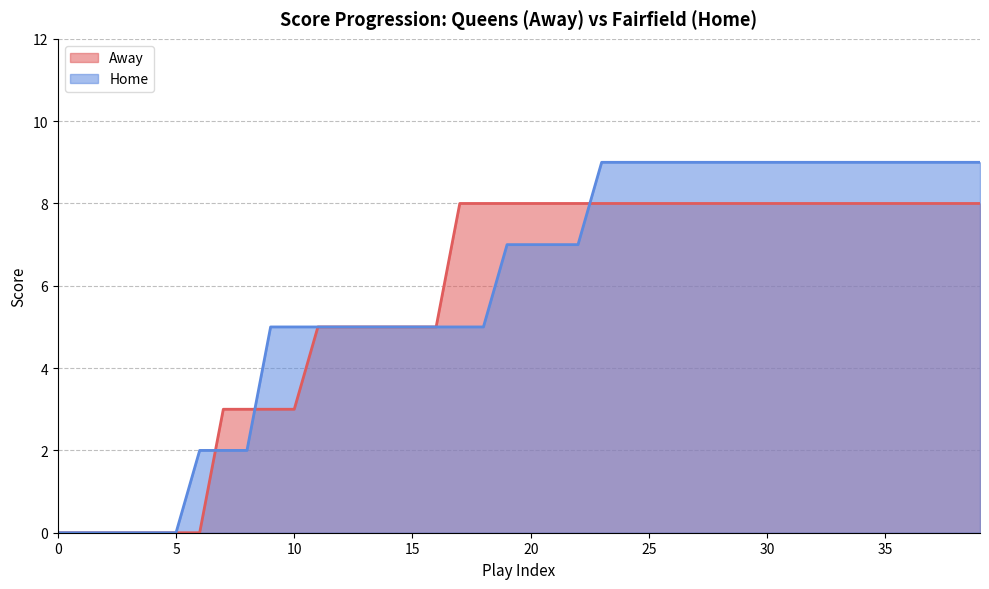

Is the value of Away at 20 greater than the value of Home at 25?

No